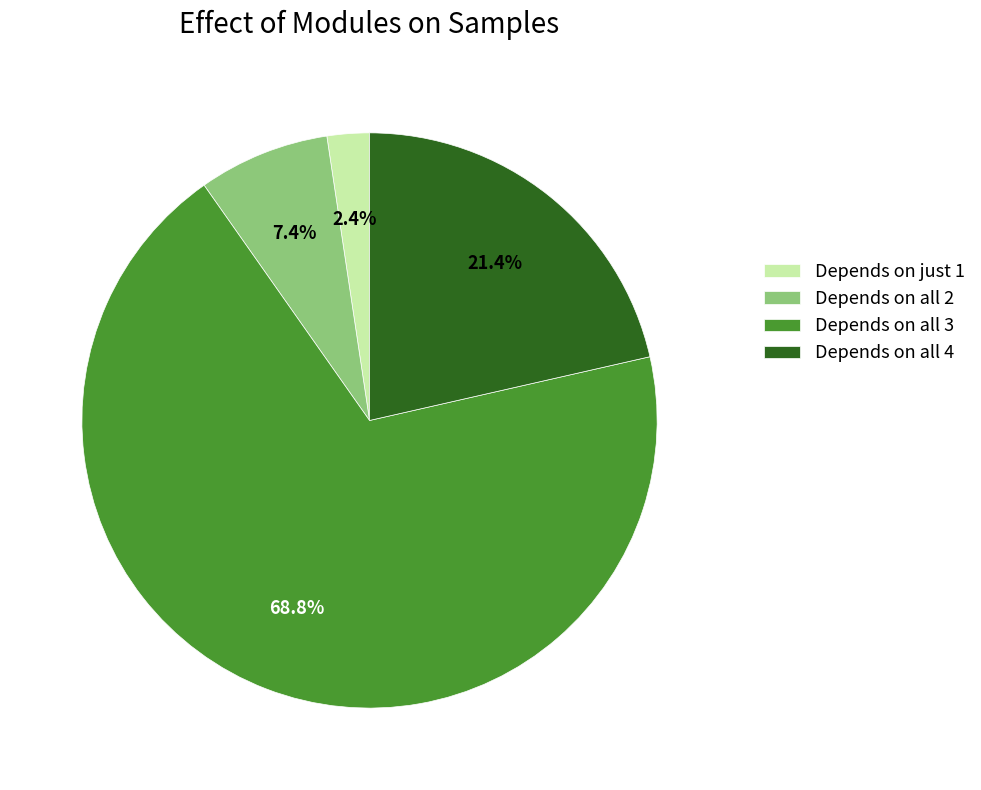

Which category accounts for the majority?

Depends on all 3